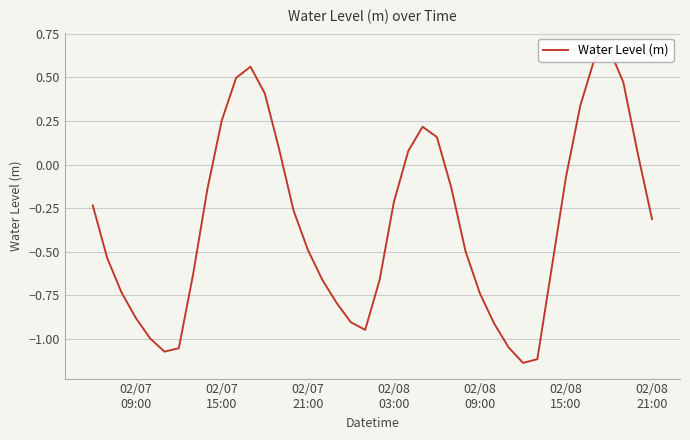

True or false: there are more than 0 points higher than both neighbors.

True